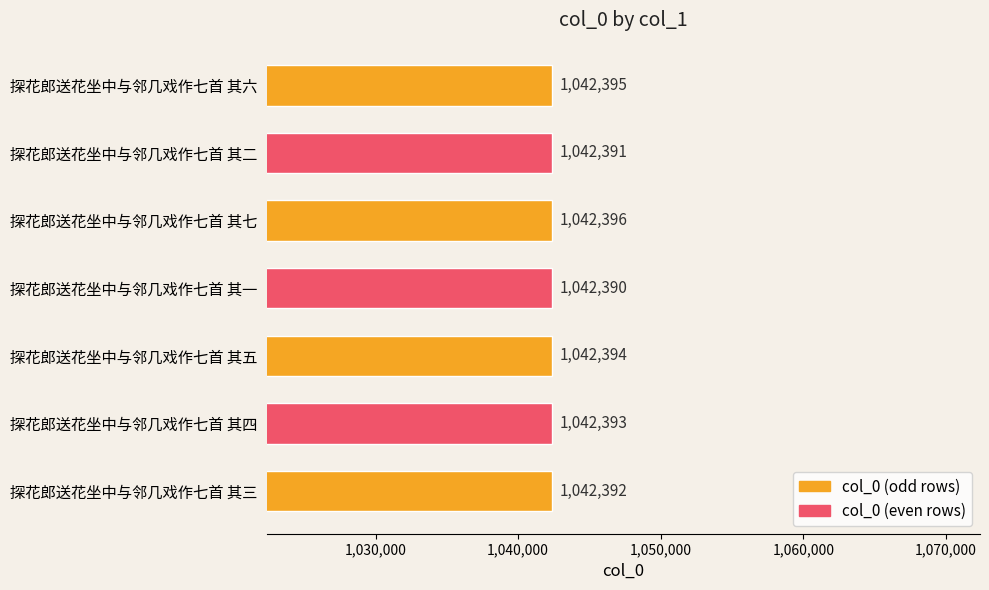

Does the chart contain stacked bars?

No